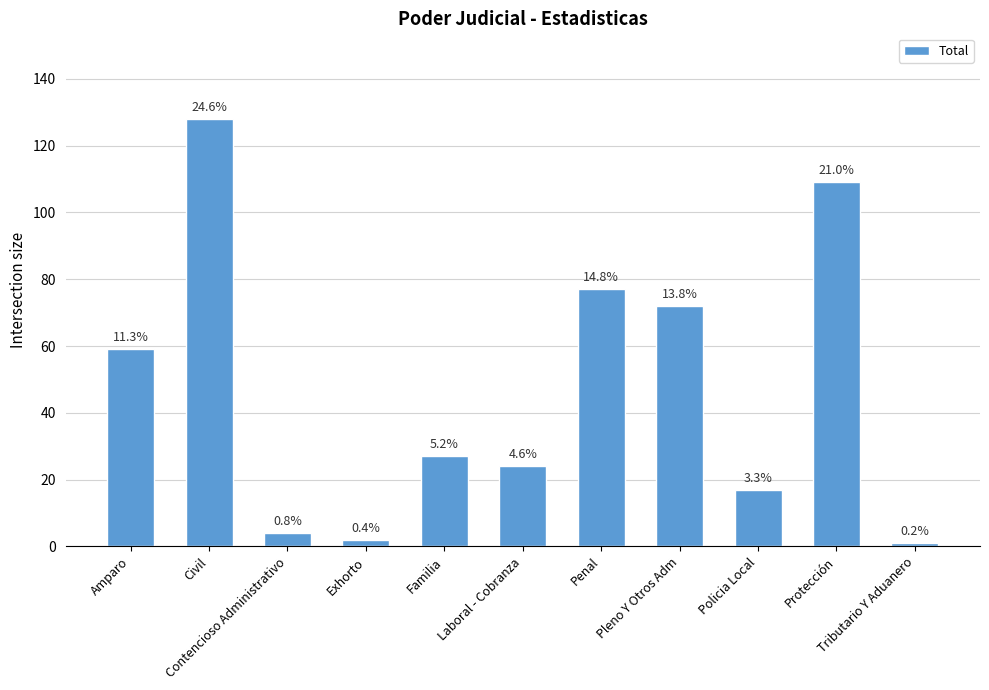

List the labels in order of value, smallest first.

Tributario Y Aduanero, Exhorto, Contencioso Administrativo, Policia Local, Laboral - Cobranza, Familia, Amparo, Pleno Y Otros Adm, Penal, Protección, Civil